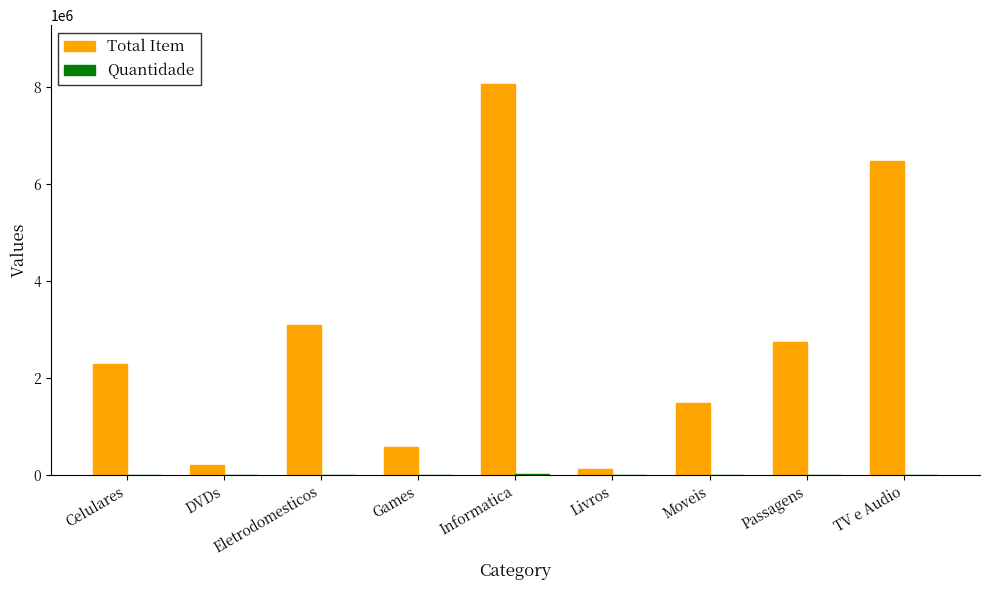

Which series has the largest total across all categories?

Total Item